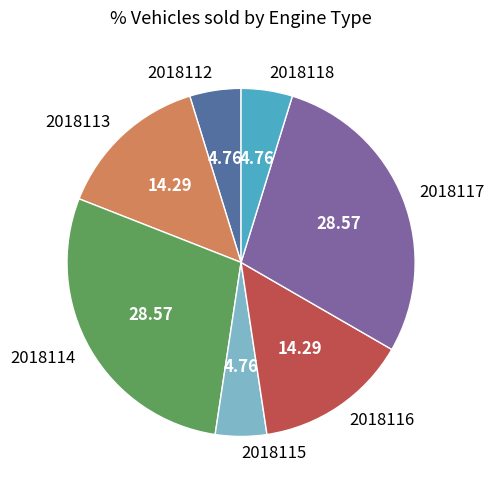

Is 2018118 the majority of the pie?

No